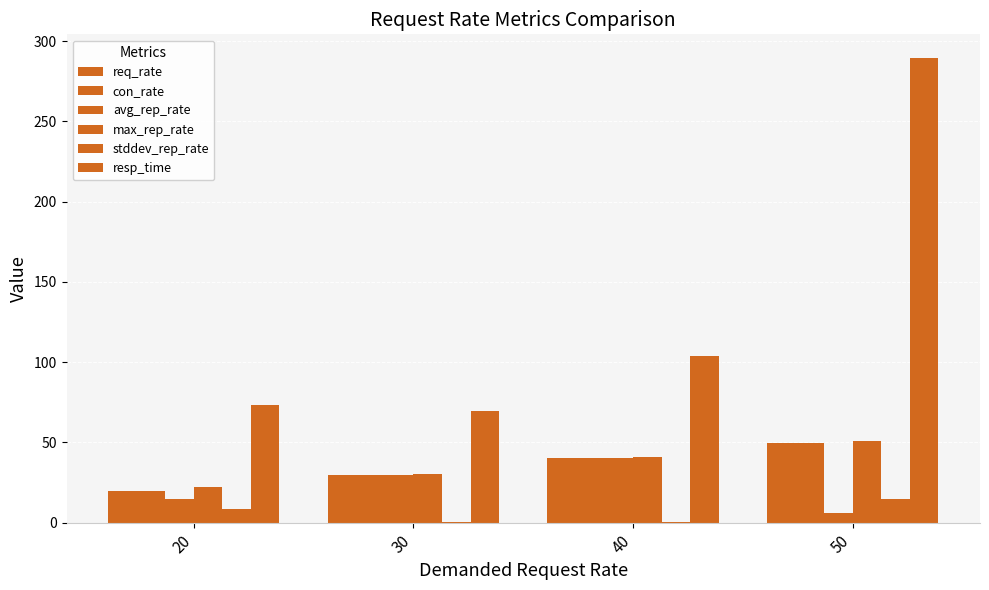

What is the difference between the maximum and minimum values in the stddev_rep_rate series?

14.6